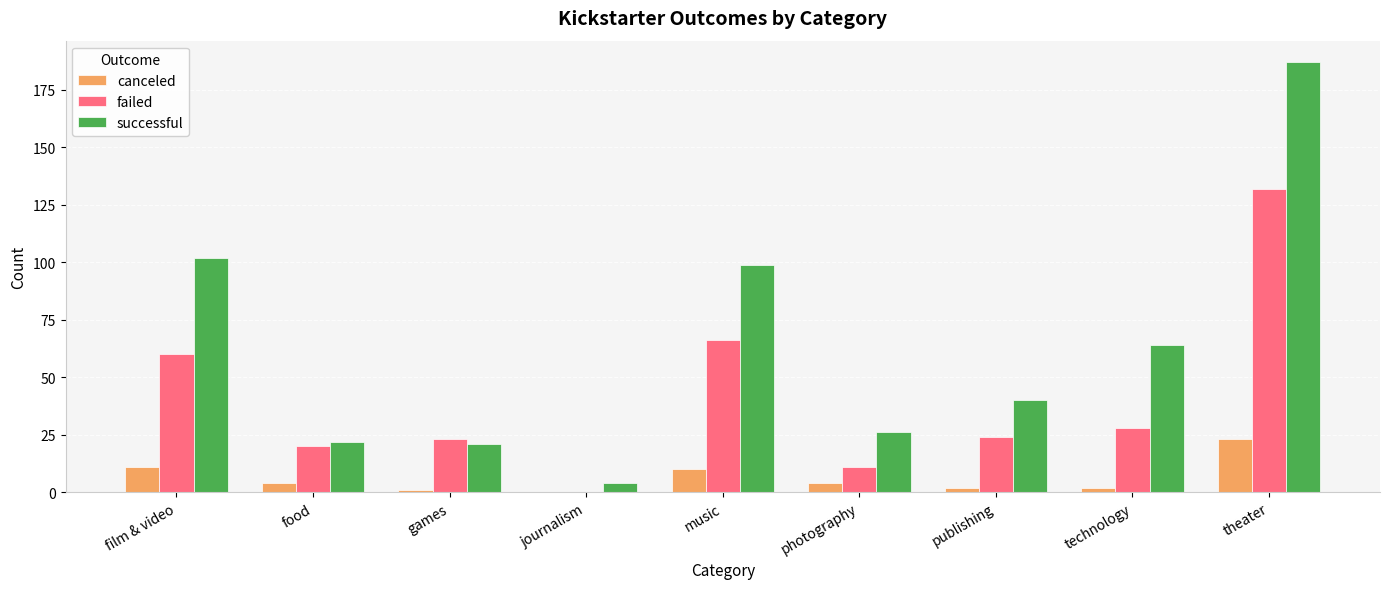

Is it true that failed equals 10 at publishing?

False